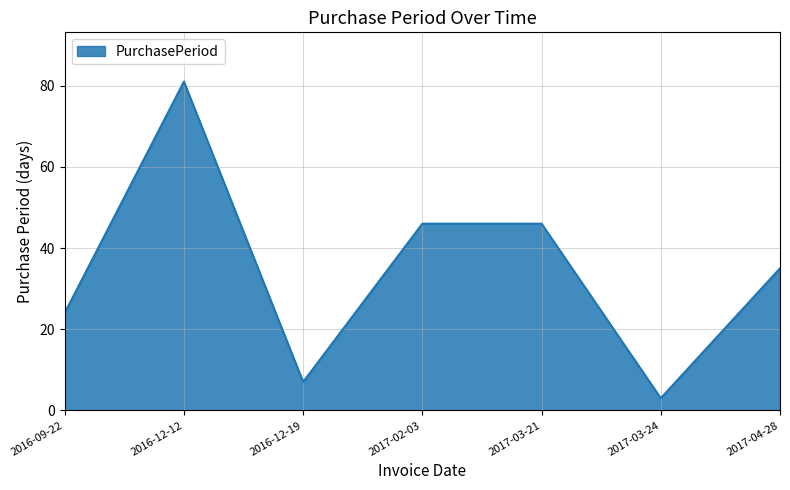

How many lines are shown in the chart?

1